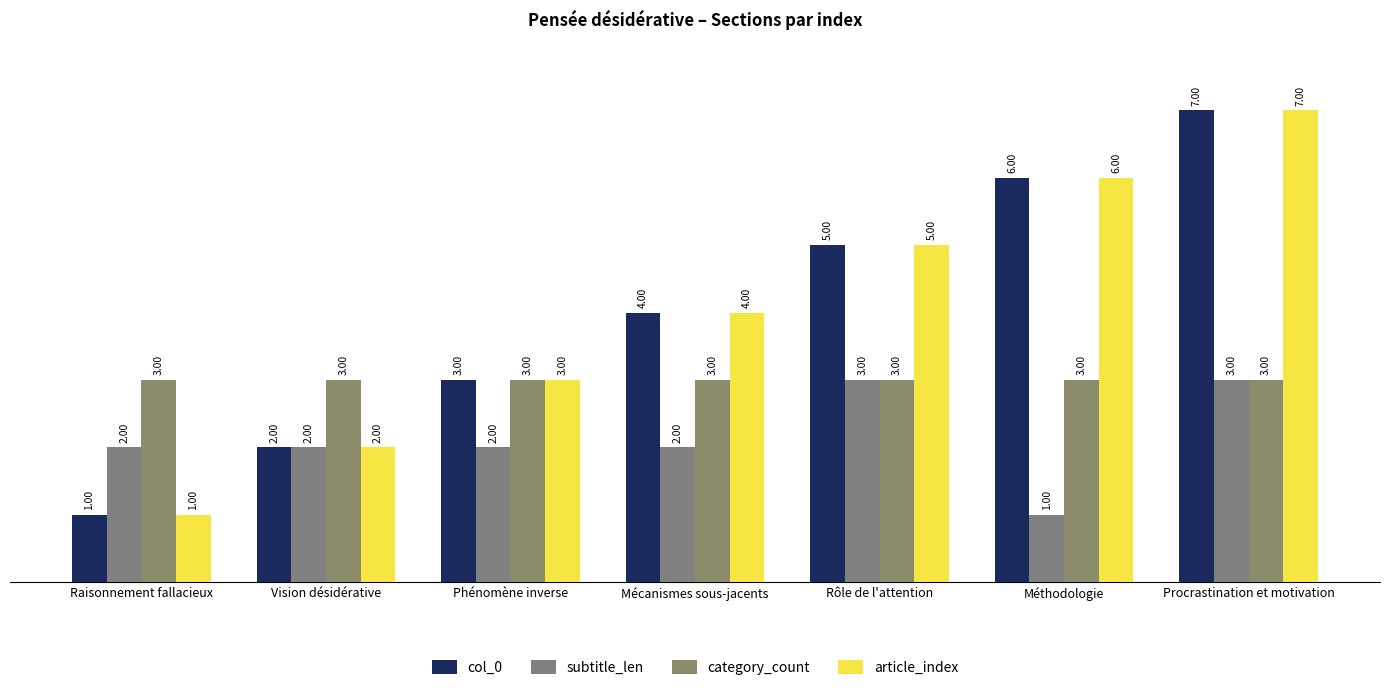

How many series are shown in this chart?

4